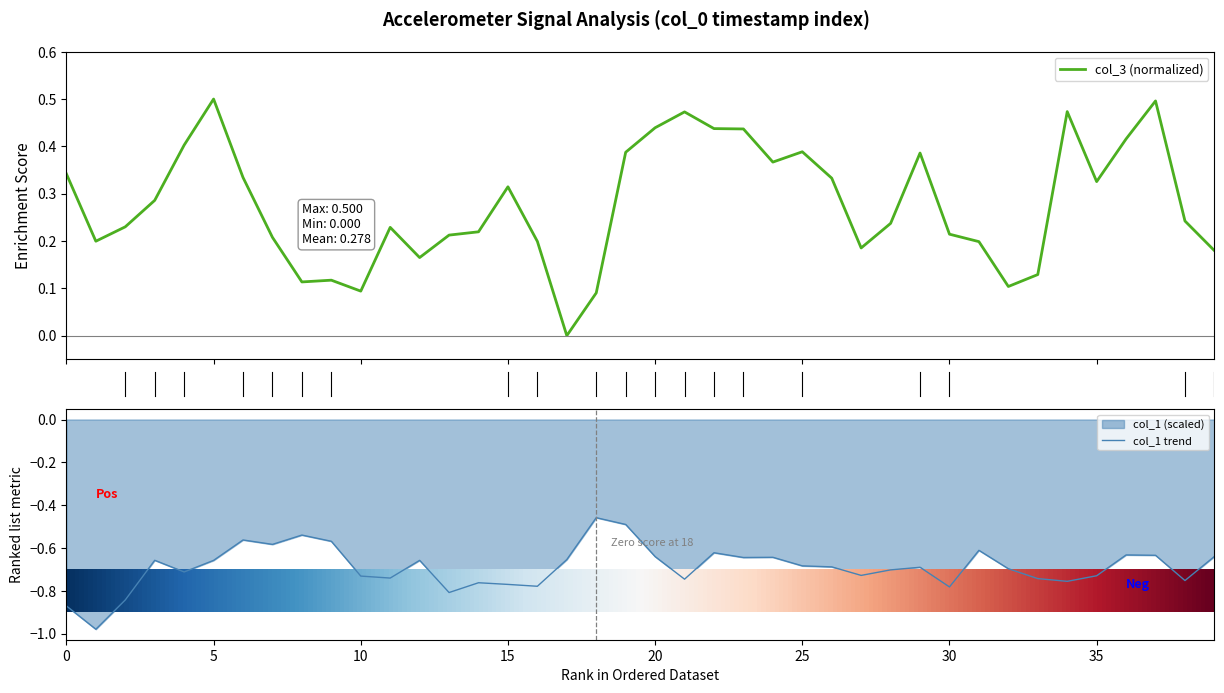

List the series in order of their overall mean, lowest first.

col_1, col_3